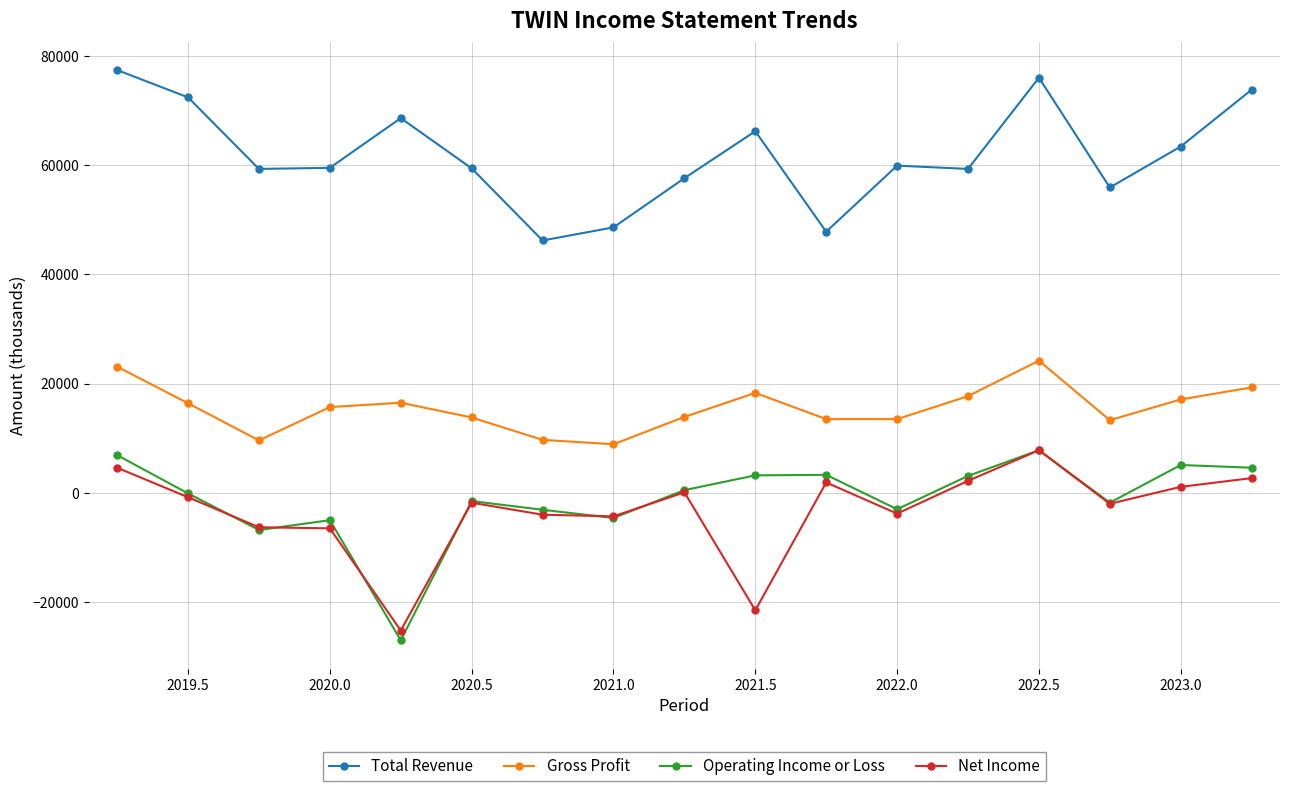

What is the greatest value displayed?

77400